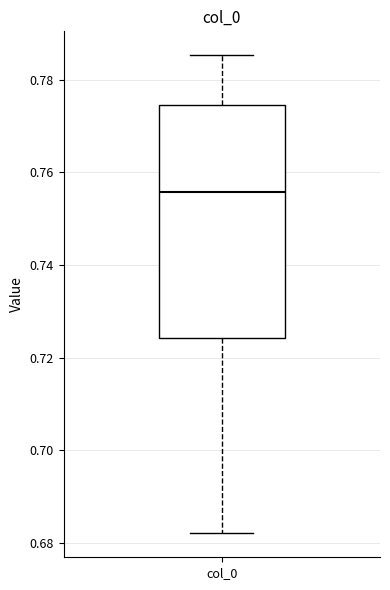

Where is the upper edge of the box for col_0 on the y-axis? The values are not printed on the chart, so give them approximately, as read against the axis.

0.774